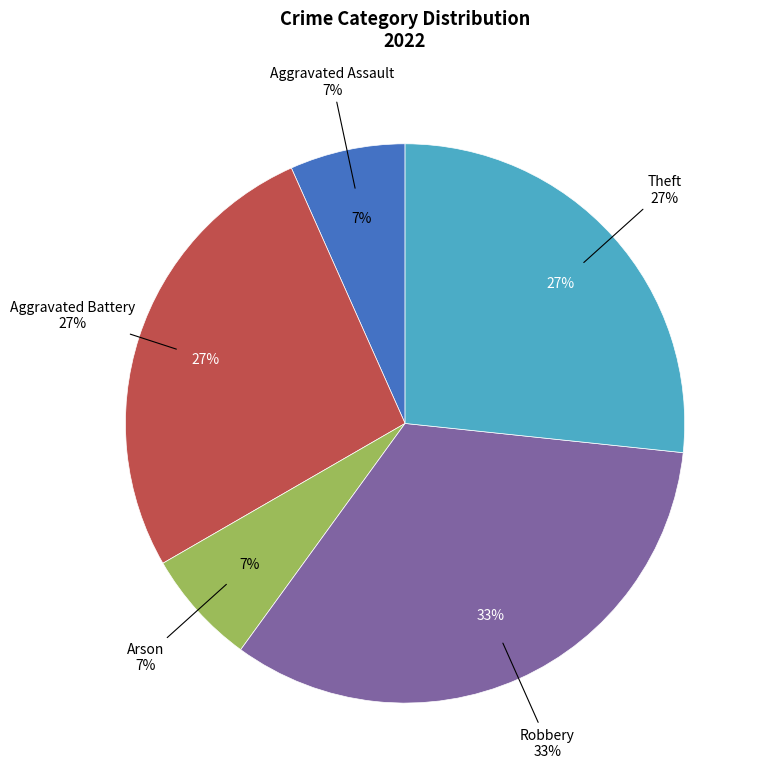

What percentage is the Robbery slice, to the nearest percent?

33%